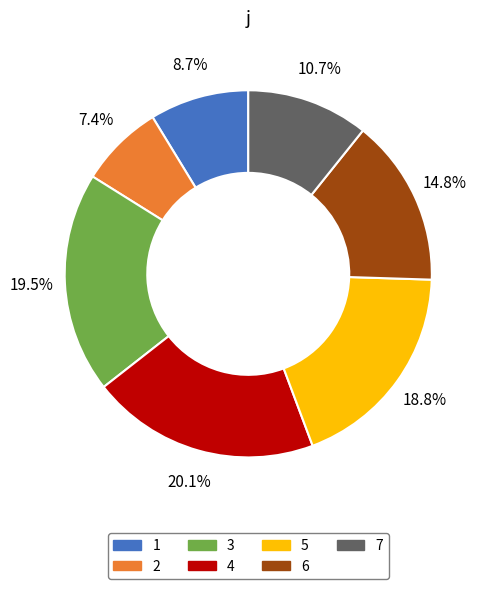

How many slices are in this pie chart?

7